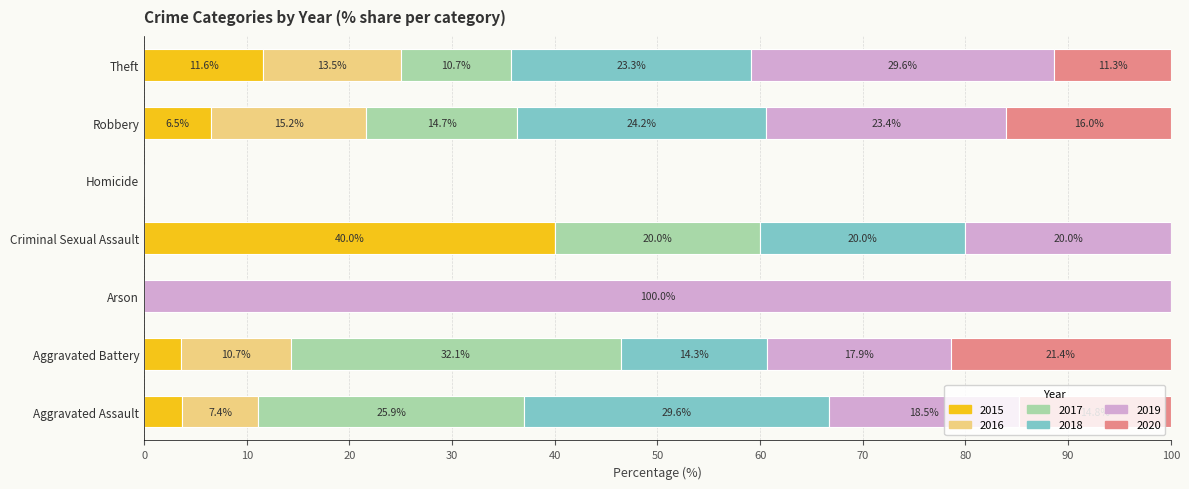

Is it true that 2015 equals 3.7 at Aggravated Assault?

True